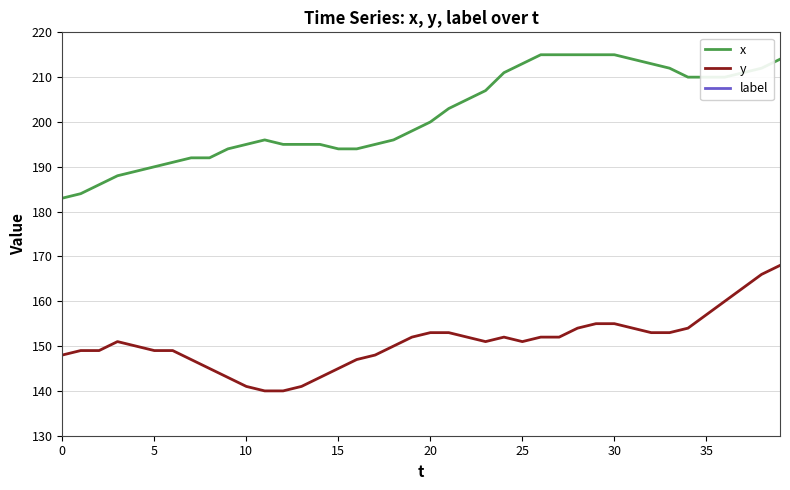

What is the sum of the x values at 19 and 10?

393